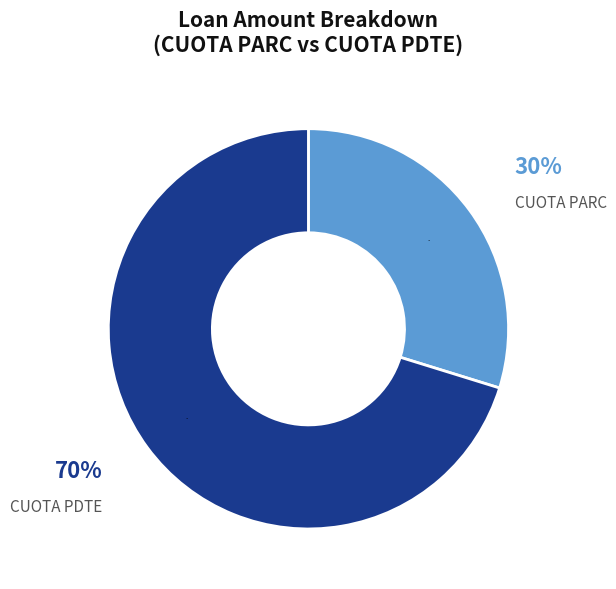

True or false: CUOTA PDTE accounts for 70% of the total.

True